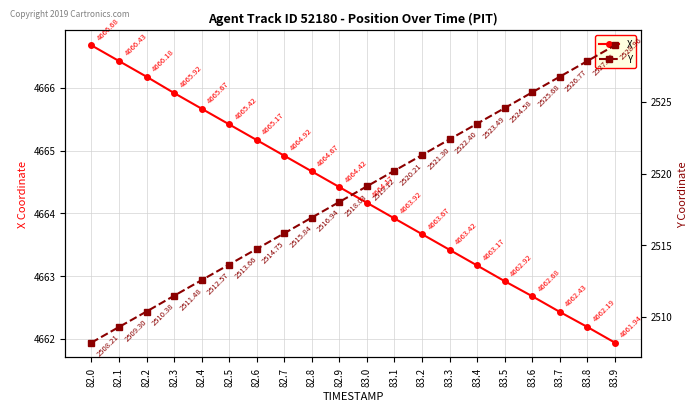

Is the value of X at 83.6 greater than the value of Y at 82.5?

Yes